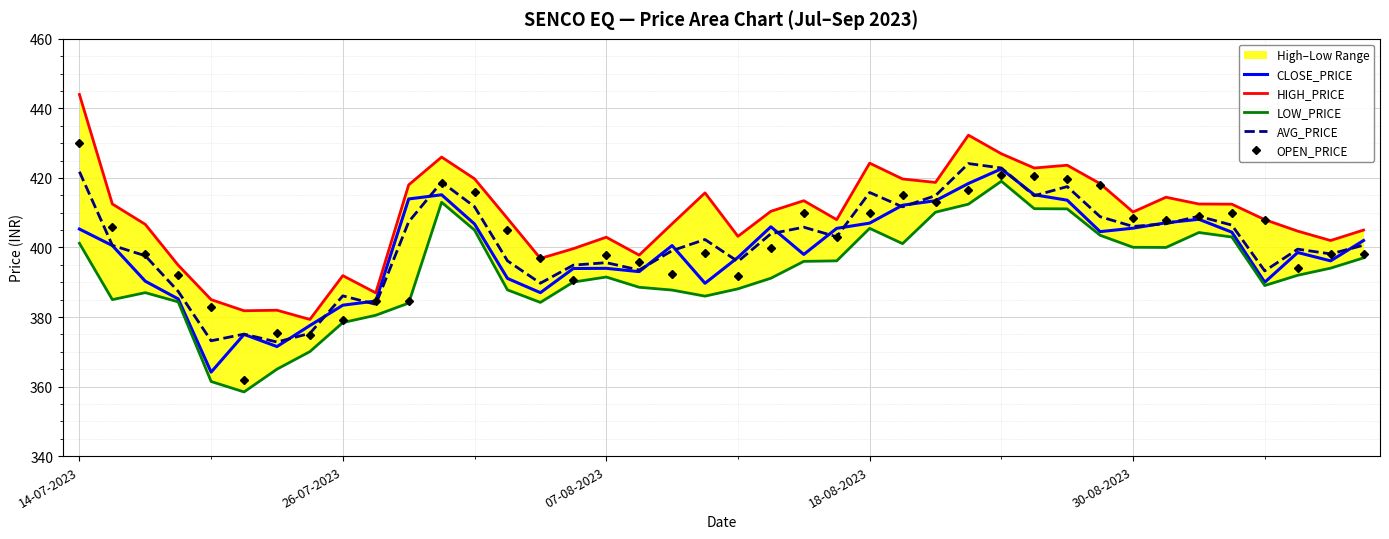

How many data points in AVG_PRICE are less than 402?

20